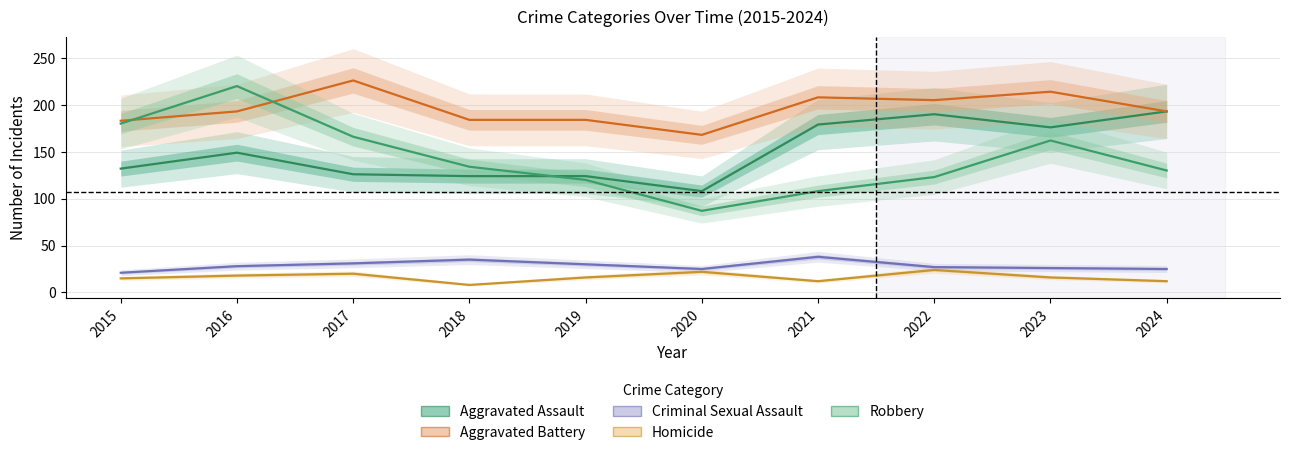

Between 2023 and 2024, which series saw the biggest shift?

Robbery